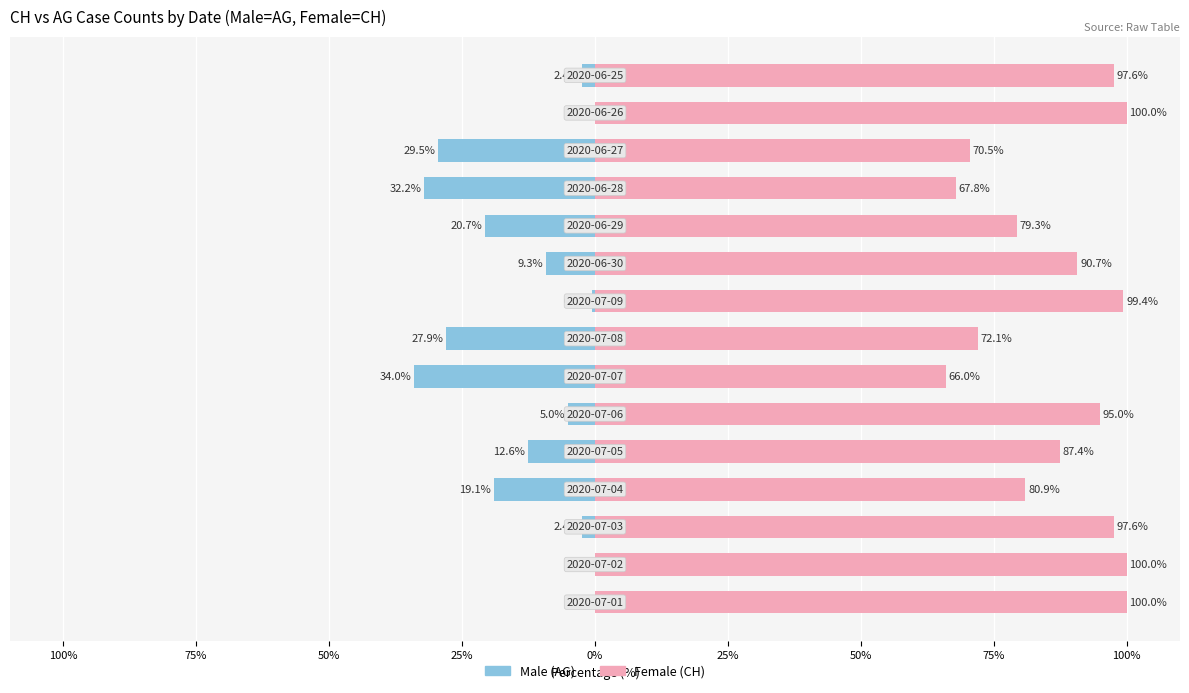

The Female series shows 47.8 at 125%. True or false?

False